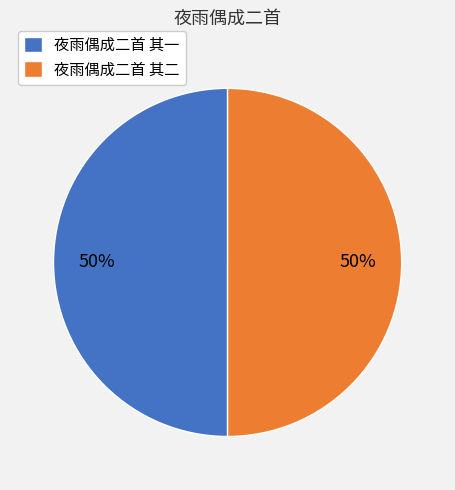

The 夜雨偶成二首 其二 slice represents 50% of the pie. True or false?

True